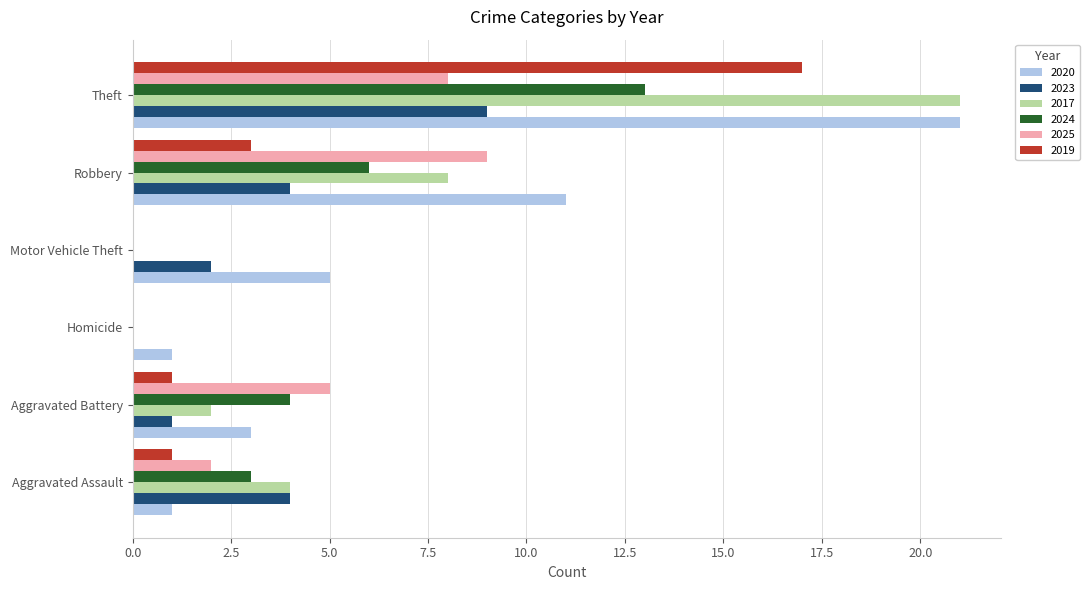

What is the total value across all series at Aggravated Battery?

16